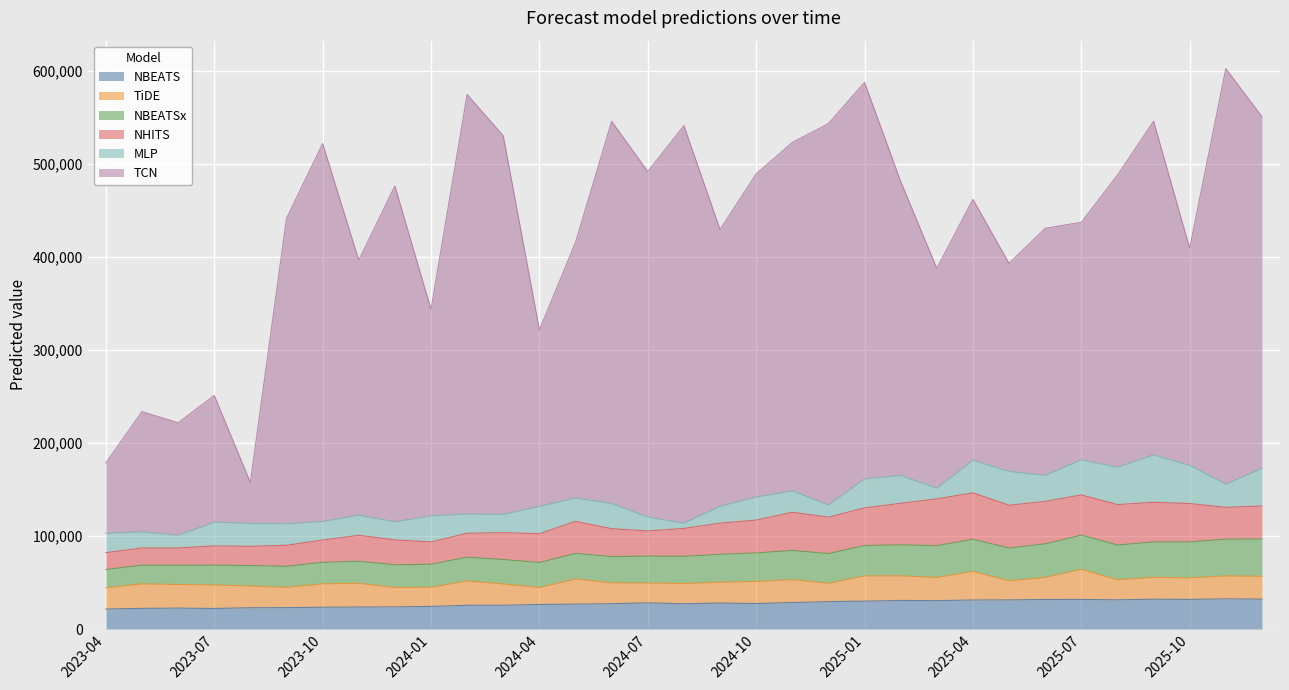

Between 2025-03 and 2025-08, which series saw the biggest shift?

TCN